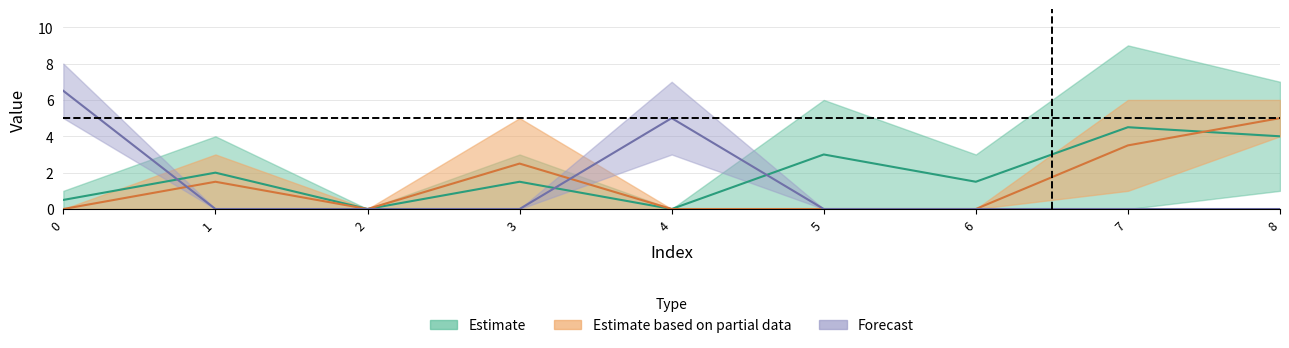

Is this an area chart (filled region under the line)?

No